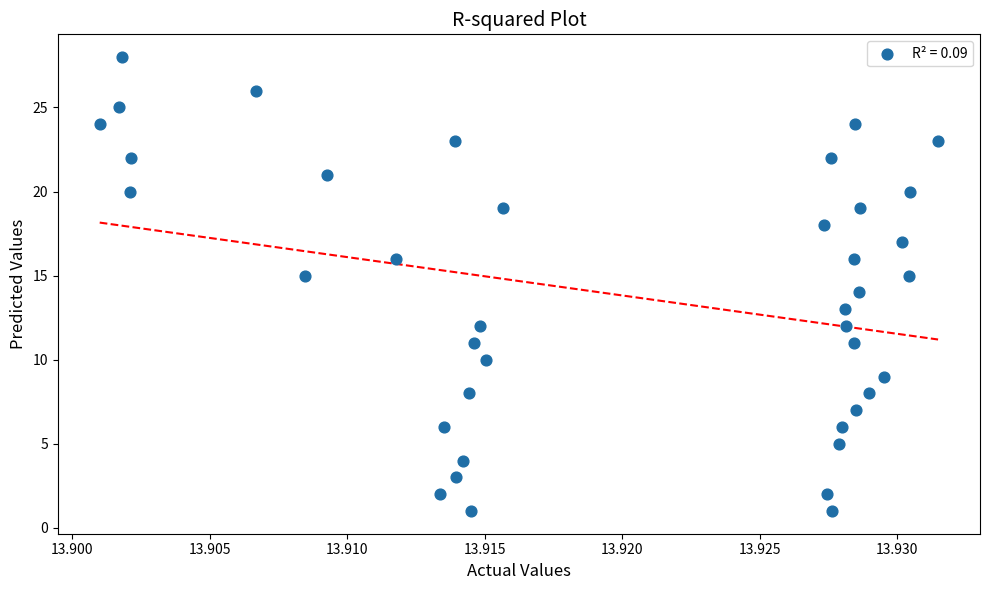

What is the range of Y values (max minus min)?

27